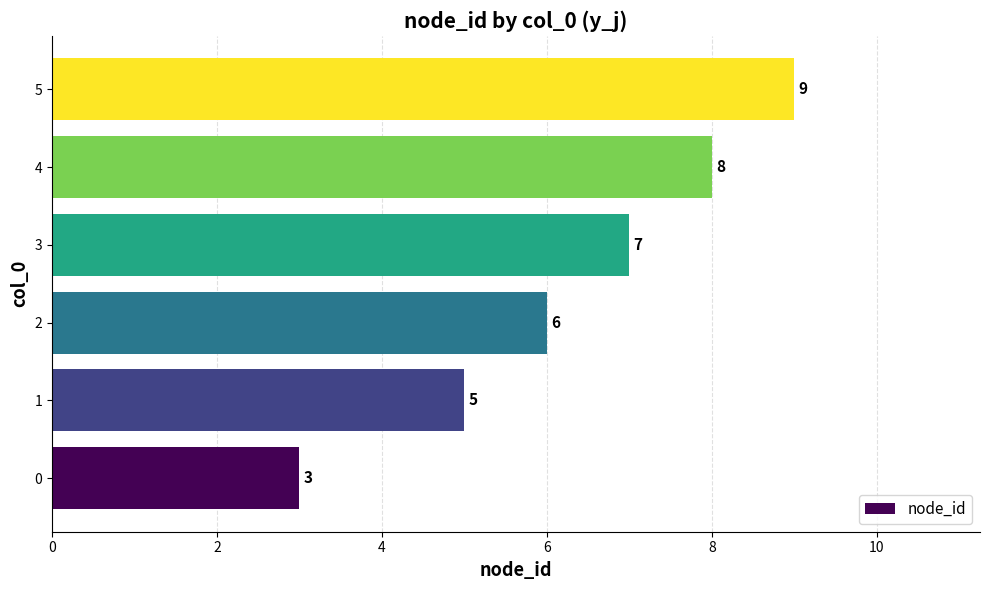

How many categories are shown in the chart?

6